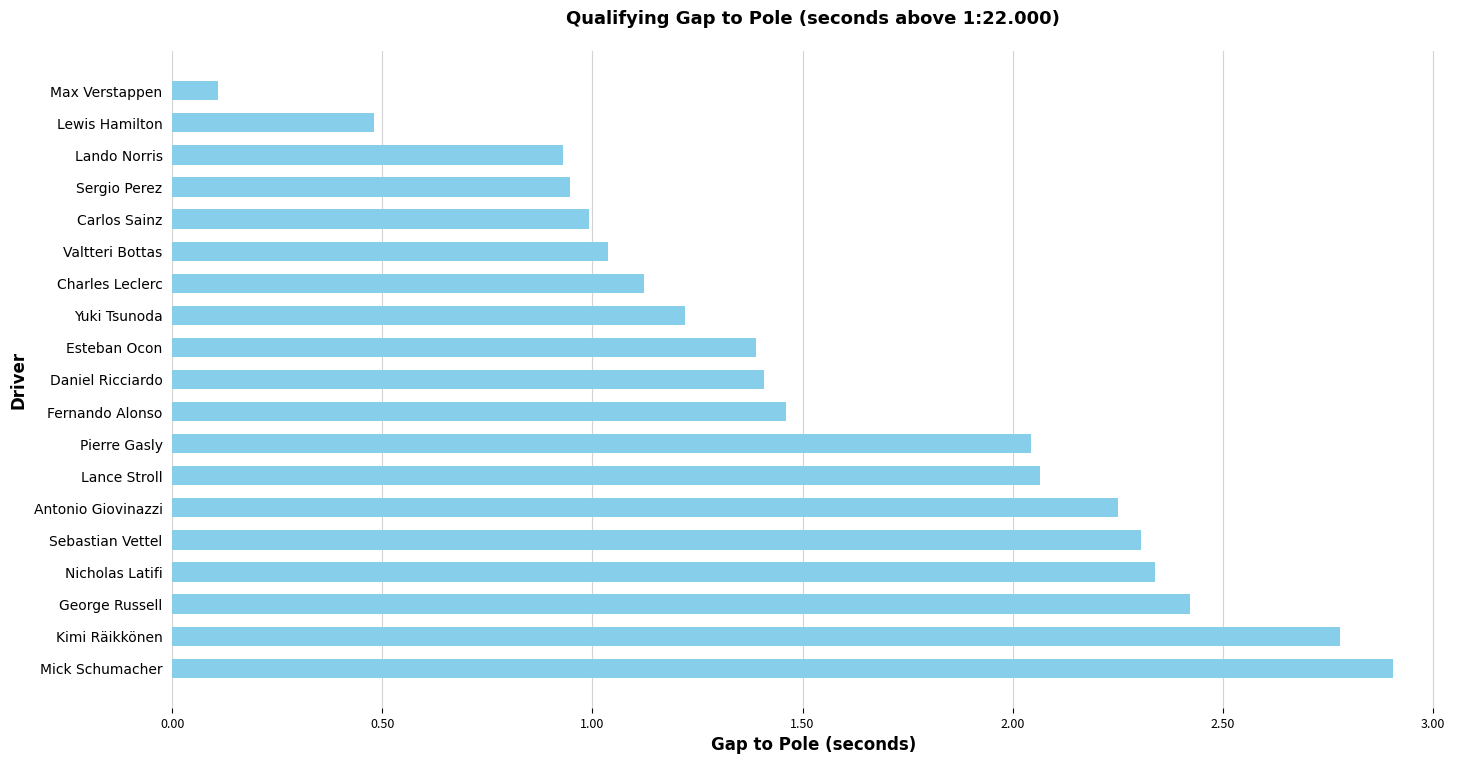

At which category does the chart reach its minimum across all series?

Max Verstappen